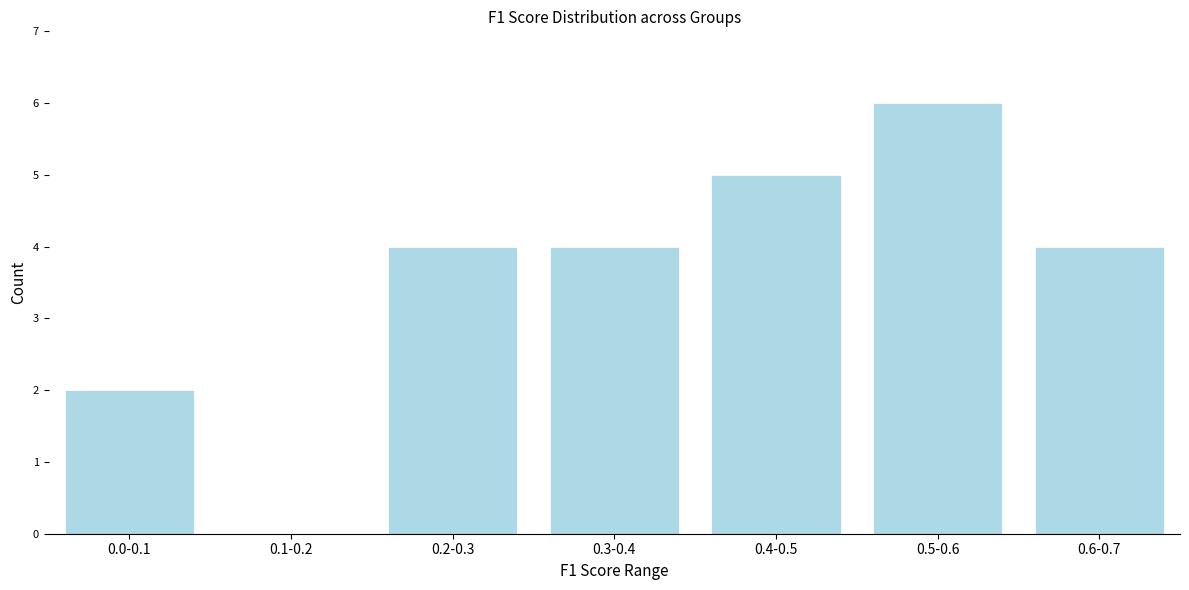

Reading left to right, list all the values displayed in this chart.

0.0-0.1=2	0.1-0.2=0	0.2-0.3=4	0.3-0.4=4	0.4-0.5=5	0.5-0.6=6	0.6-0.7=4